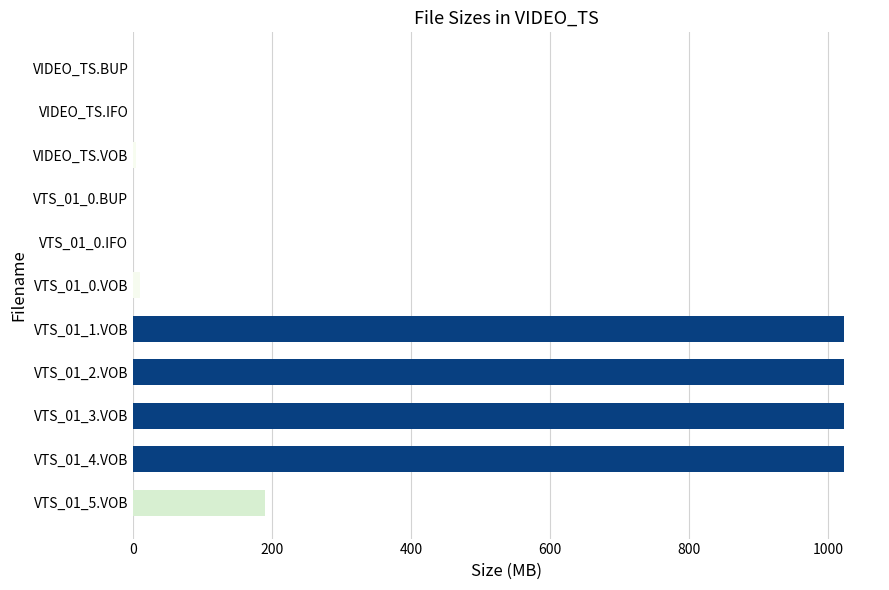

At which label is the value closest to 512?

VTS_01_5.VOB